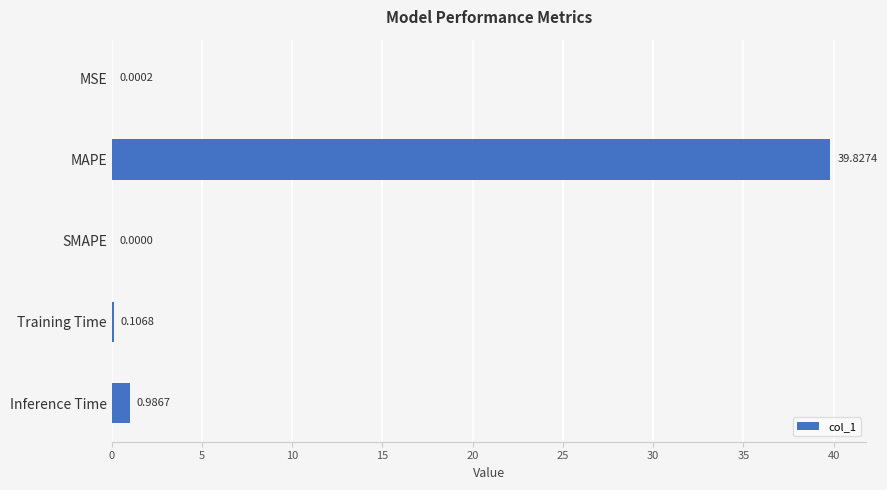

Which label corresponds to the largest value in the chart?

MAPE